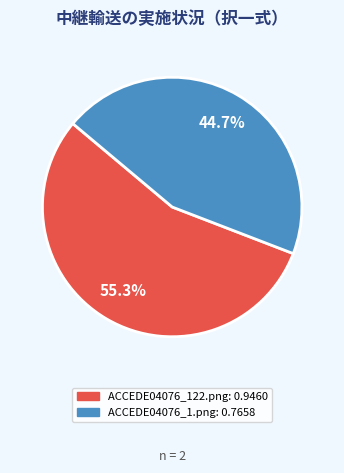

Is it true that ACCEDE04076_1.png is 30% of the pie?

False